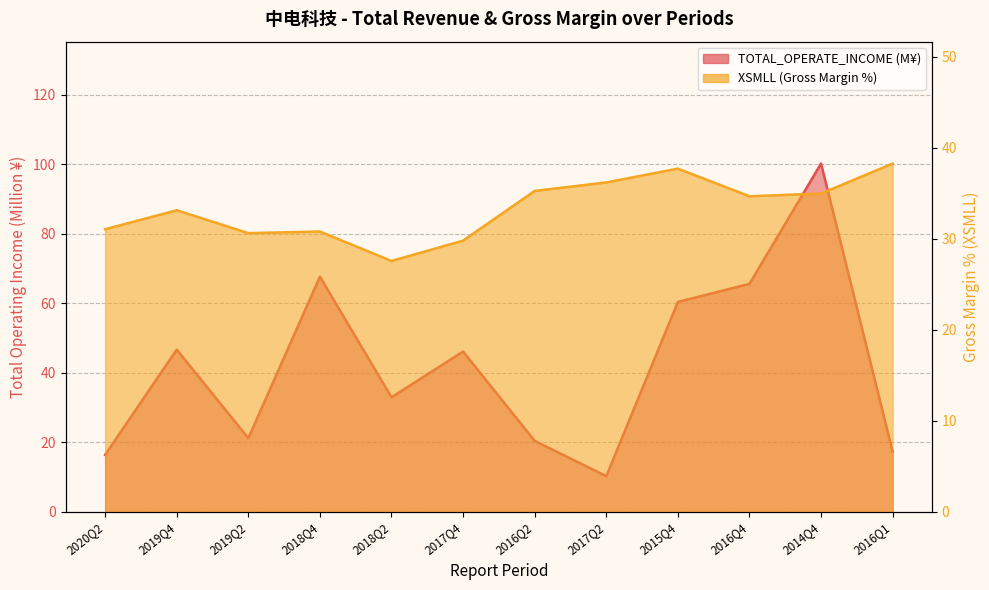

True or false: TOTAL_OPERATE_INCOME has a value of 67.6 at 2018Q4.

True